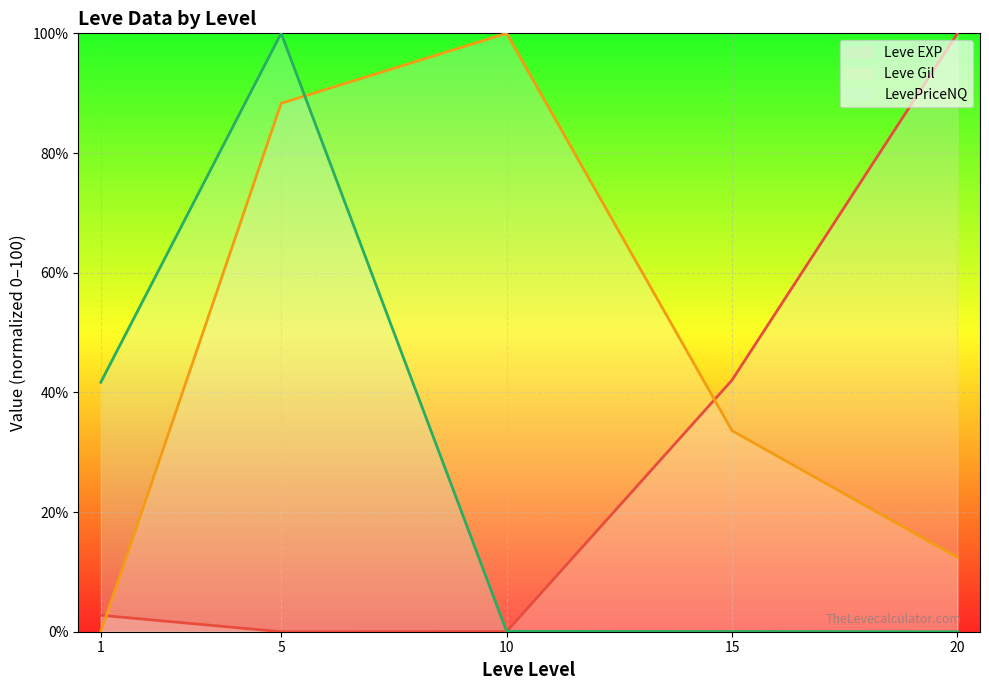

What is the difference between the second highest and minimum values in the Leve EXP (line) series?

42.1